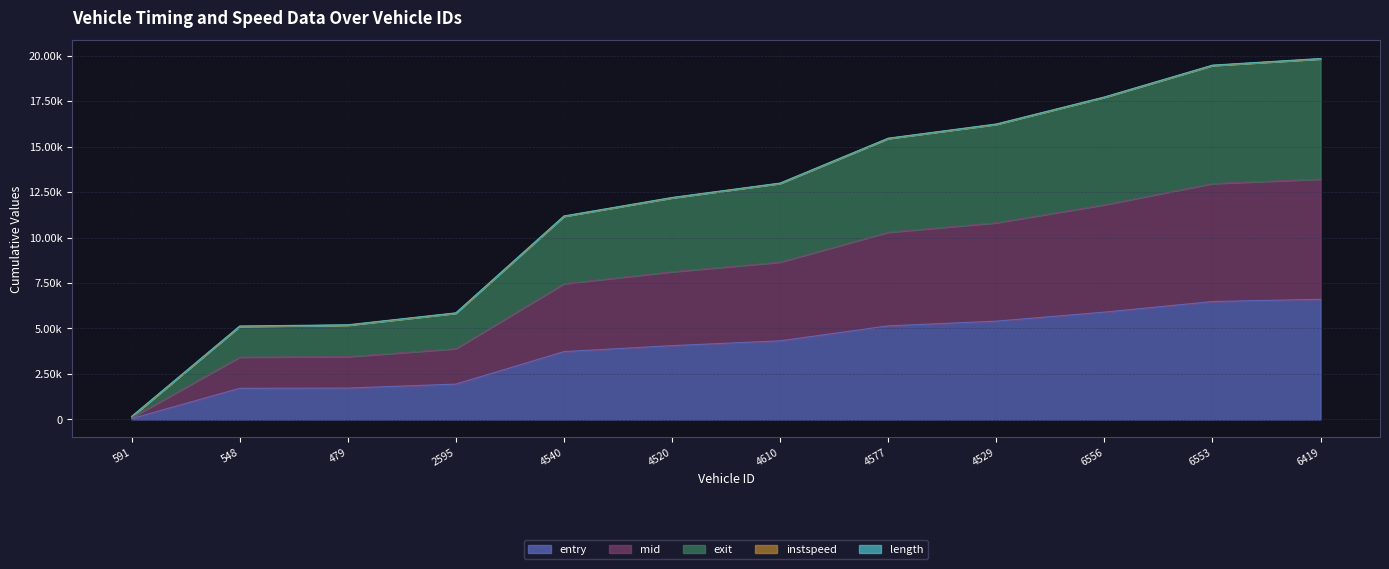

Does the chart have visible grid lines?

Yes